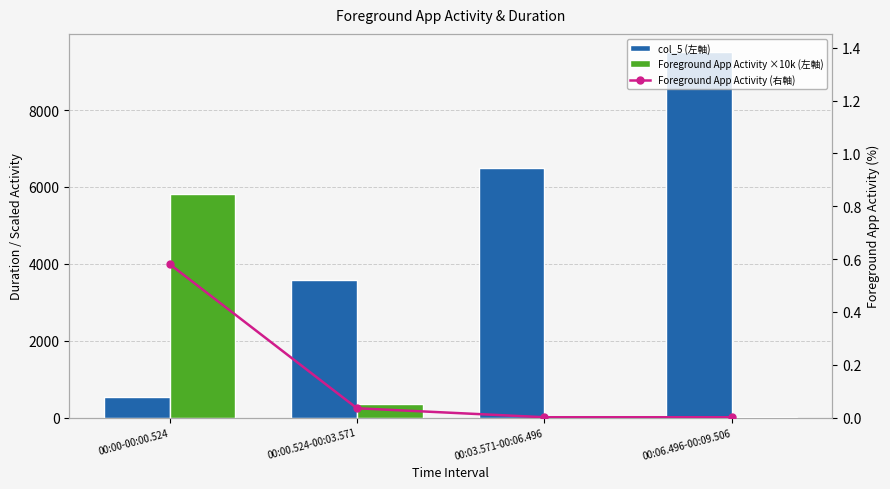

At which label does Foreground App Activity ×10k (左軸) reach its peak?

00:00-00:00.524